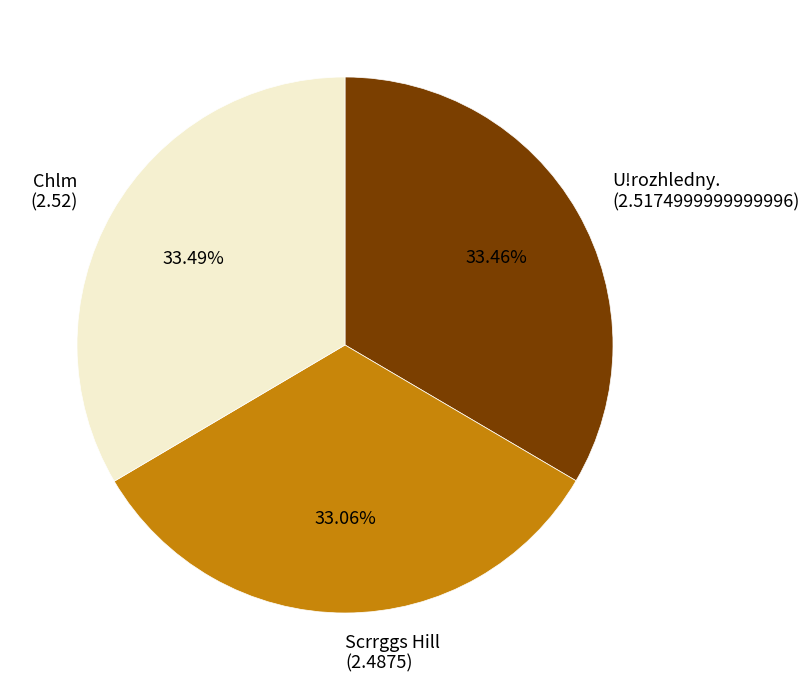

To the nearest percent, what is the average slice percentage?

33%